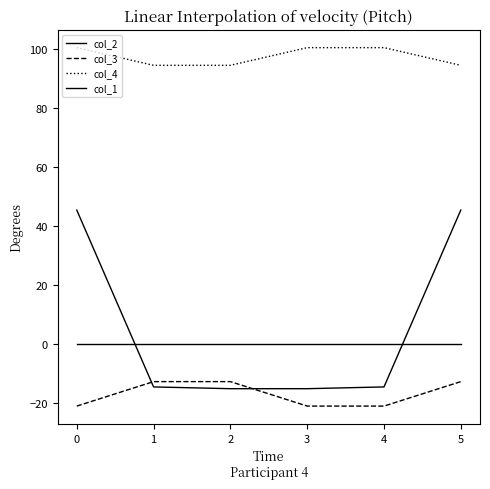

How many lines are shown in the chart?

4